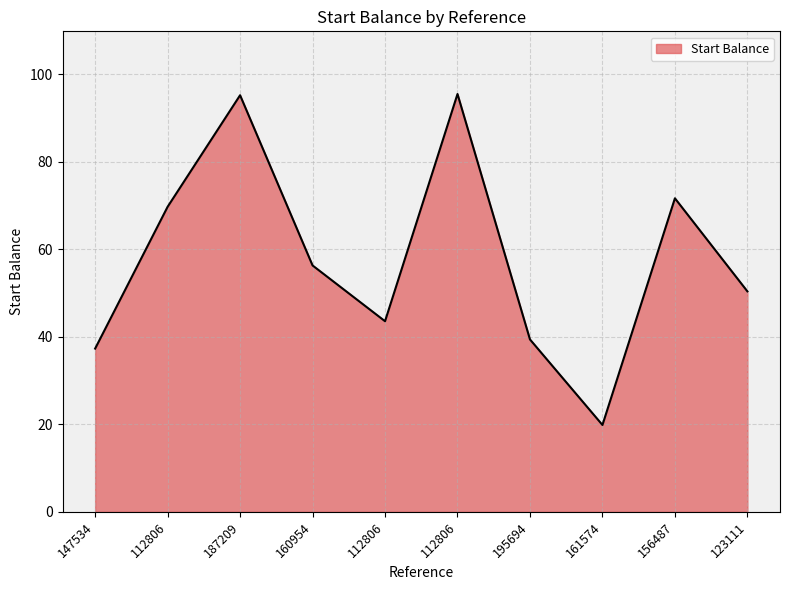

How many lines are shown in the chart?

1